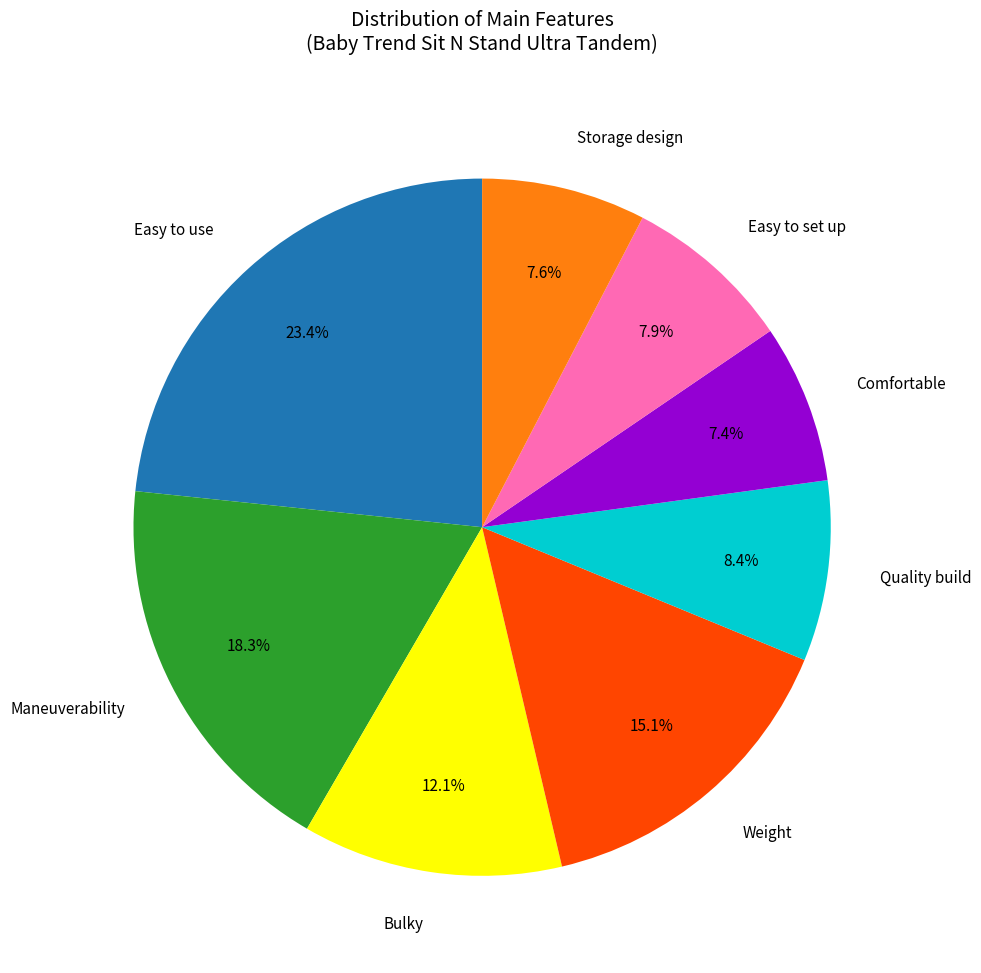

How much of the chart is everything except Bulky?

87.9%